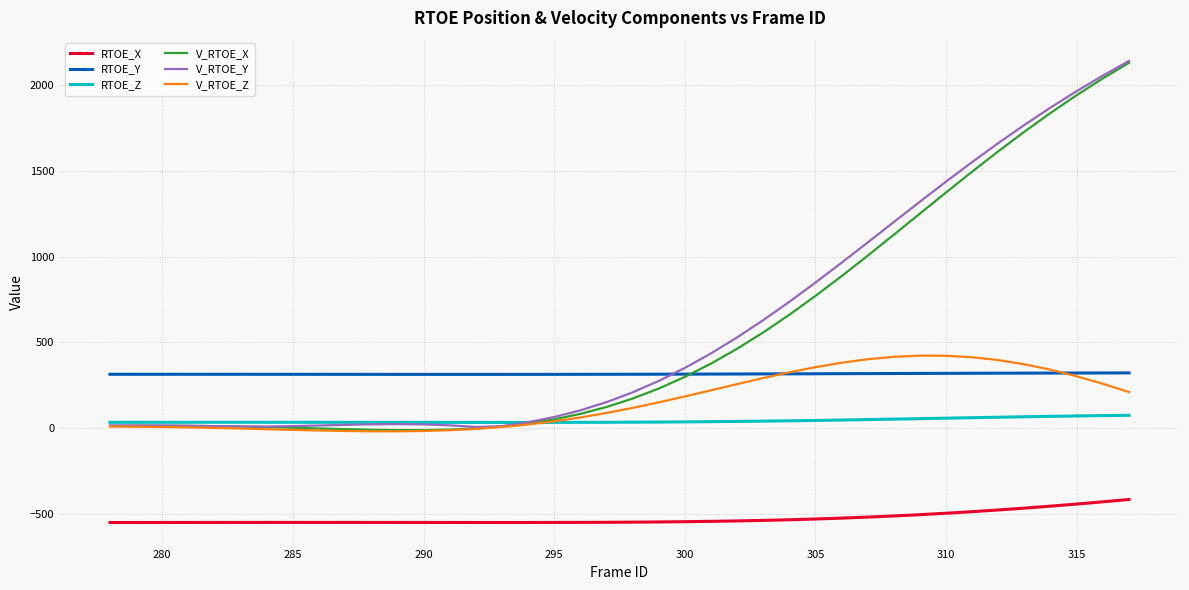

What is the highest value of the RTOE_X series?

-417.2